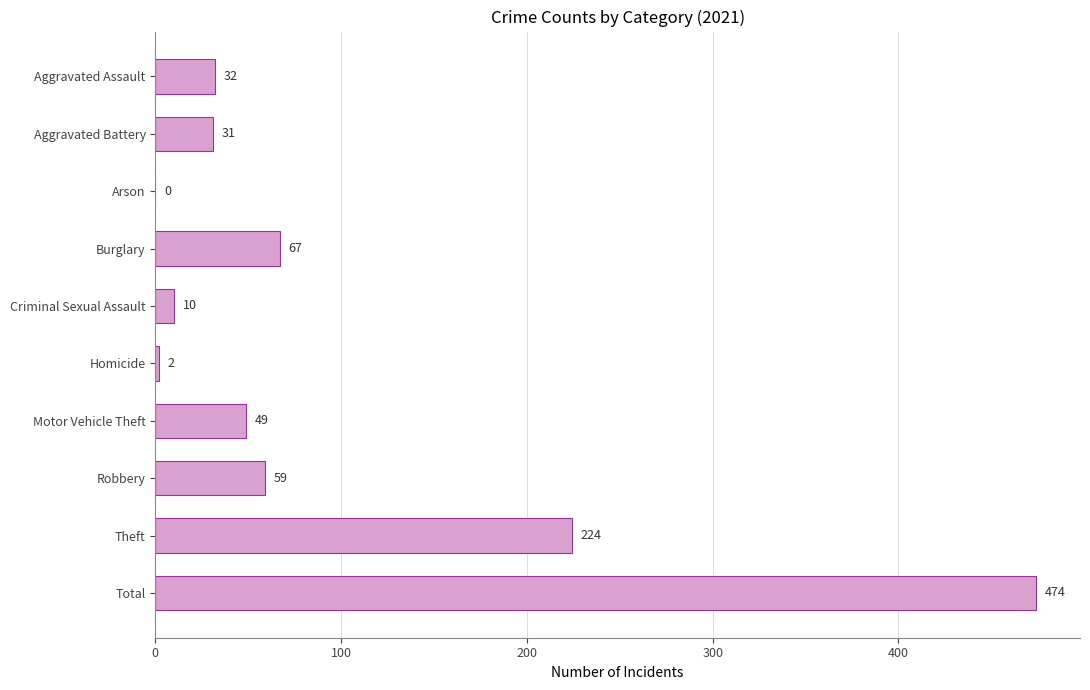

What is the sum of the values at Arson and Motor Vehicle Theft?

49